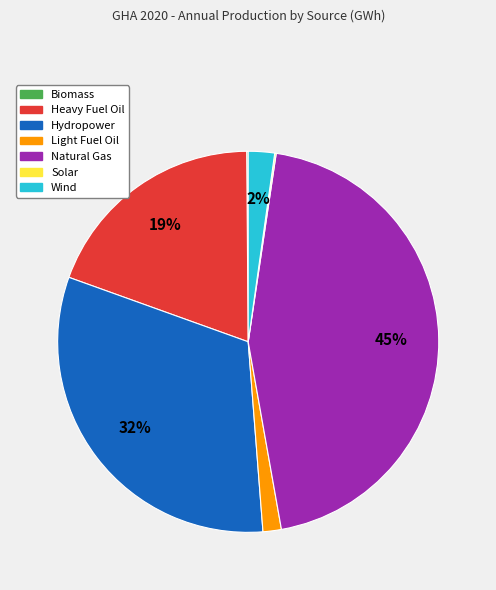

To the nearest percent, what portion does Light Fuel Oil represent?

2%